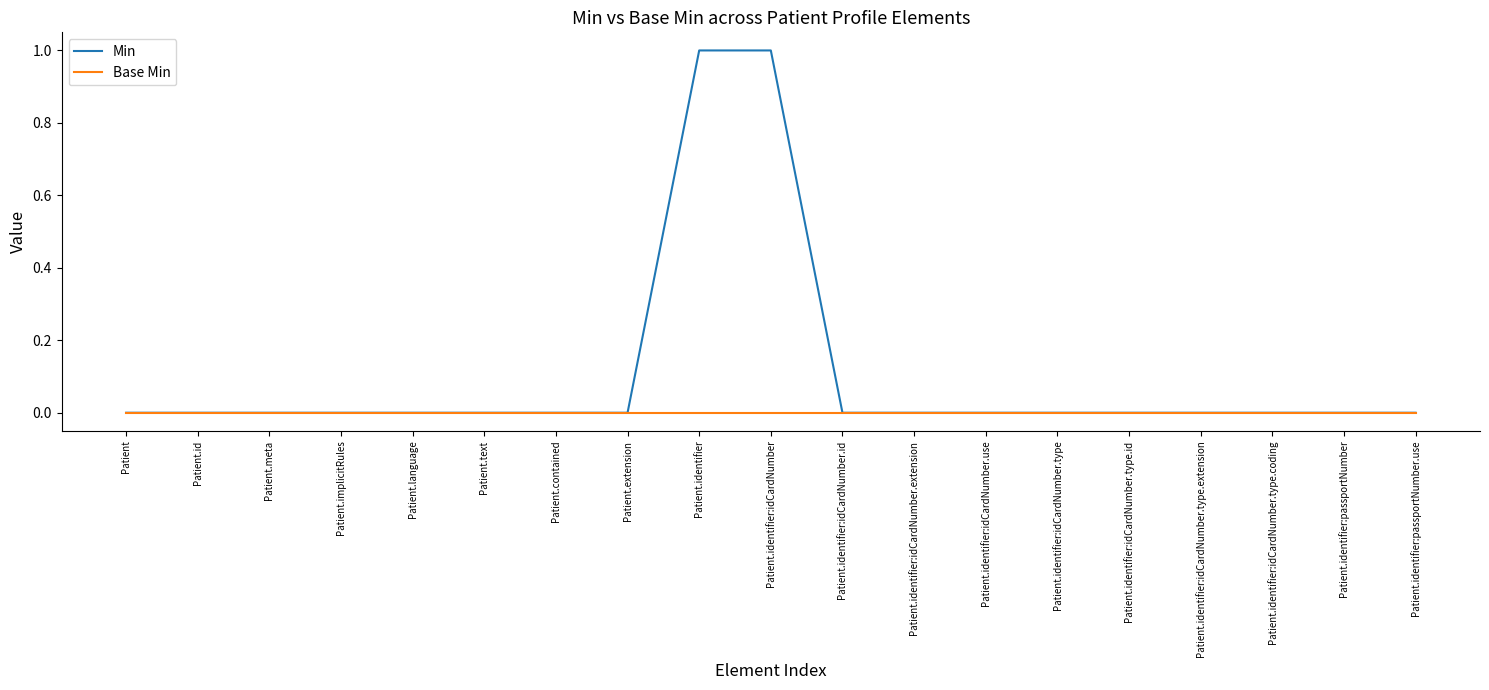

Count the number of data series in this chart.

2